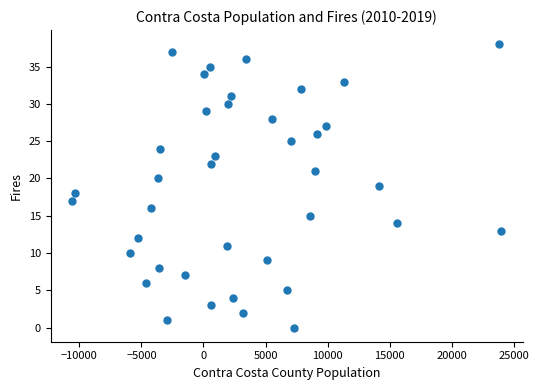

What is the range of Y values (max minus min)?

38